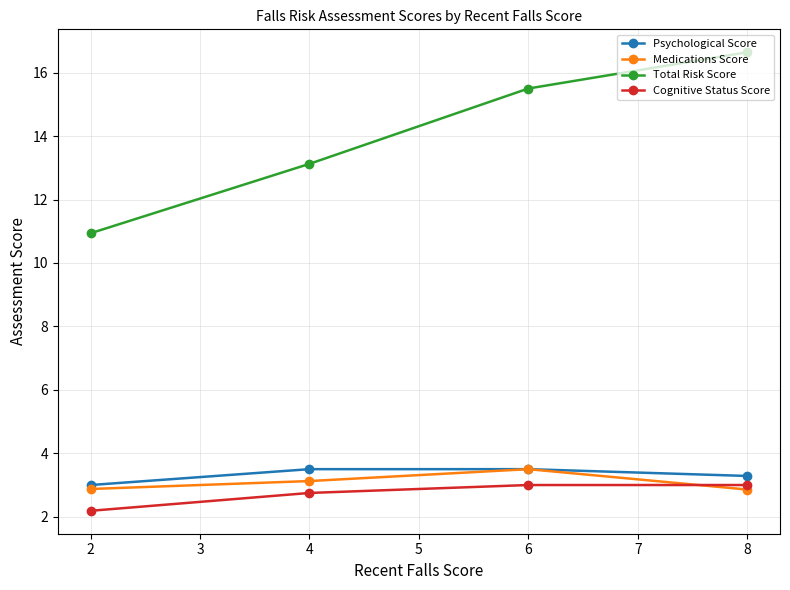

What is the sum of all Psychological Score values?

13.3